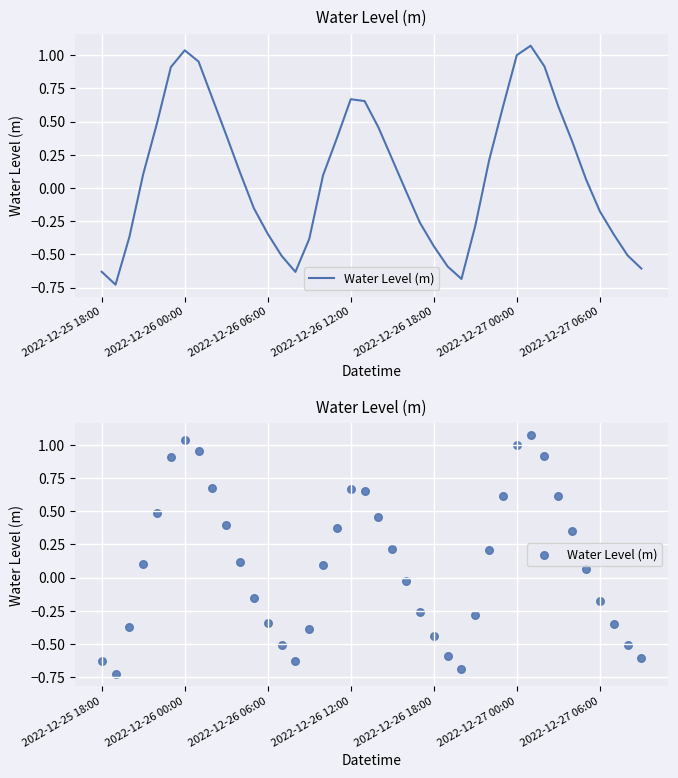

Between 29 and 8, which is larger?

8